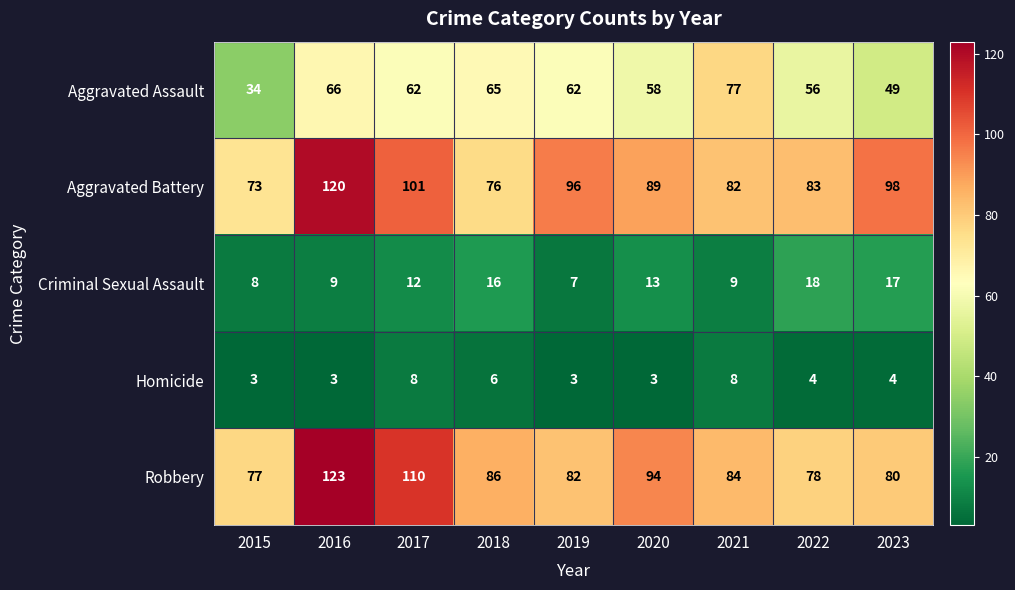

The value of Homicide at 2018 is 6. True or false?

True